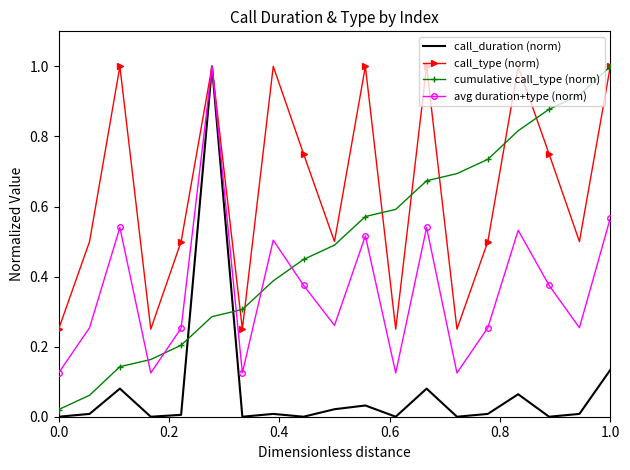

What is the highest value of the call_duration (norm) series?

1.0